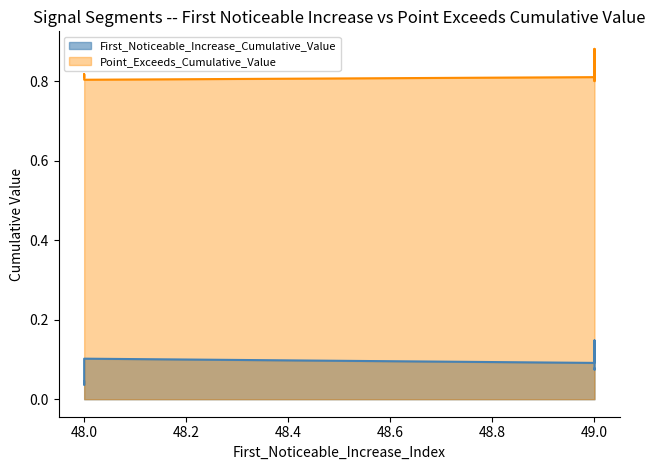

What is the maximum value for First_Noticeable_Increase_Cumulative_Value?

0.1